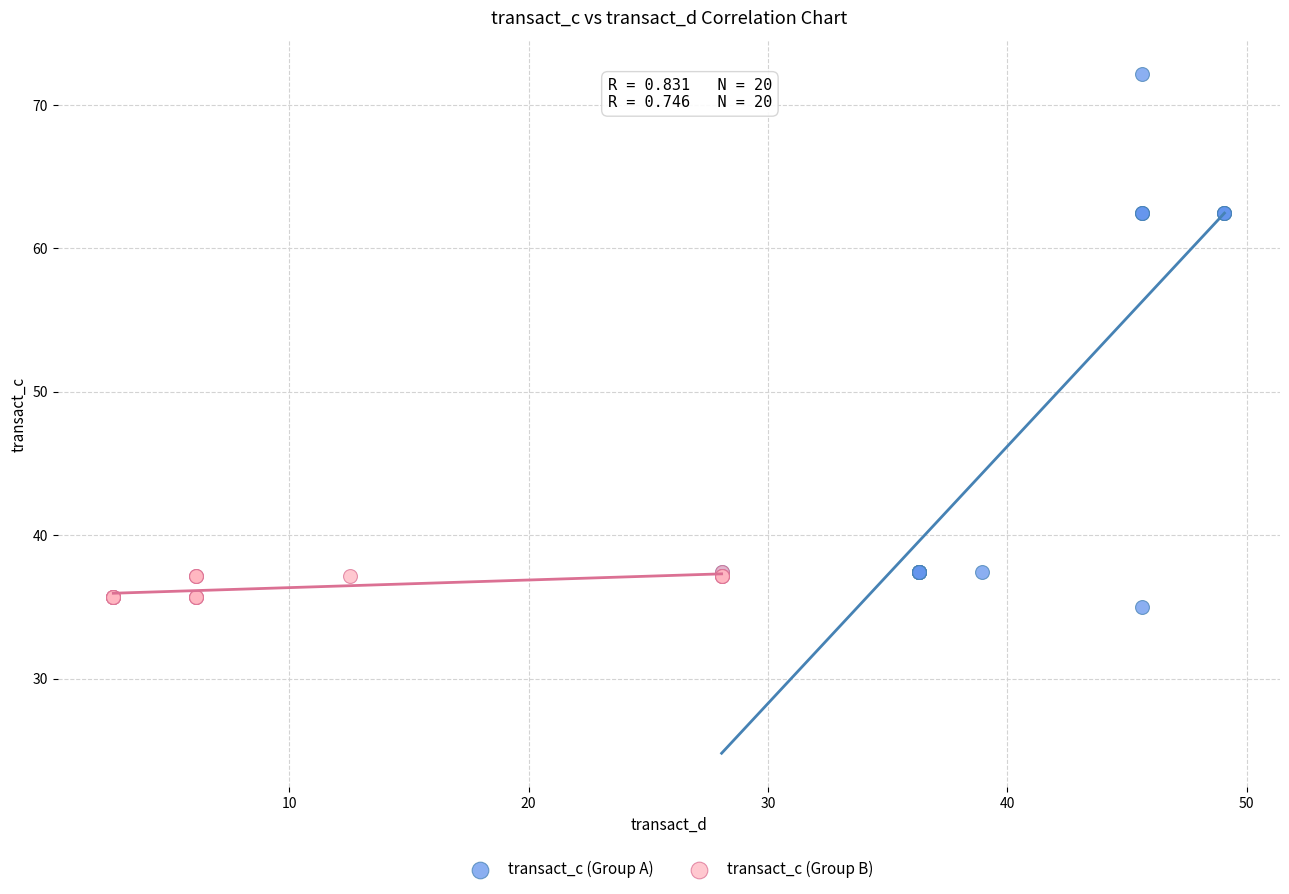

Which series contains the highest Y value?

transact_c (Group A)